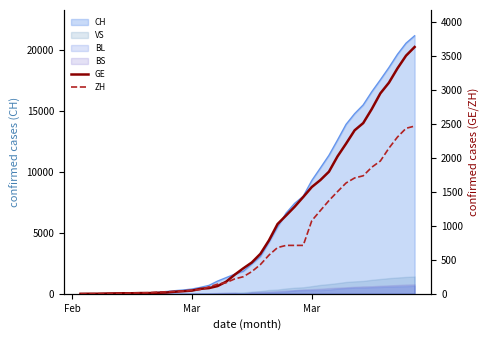

How many lines are shown in the chart?

2